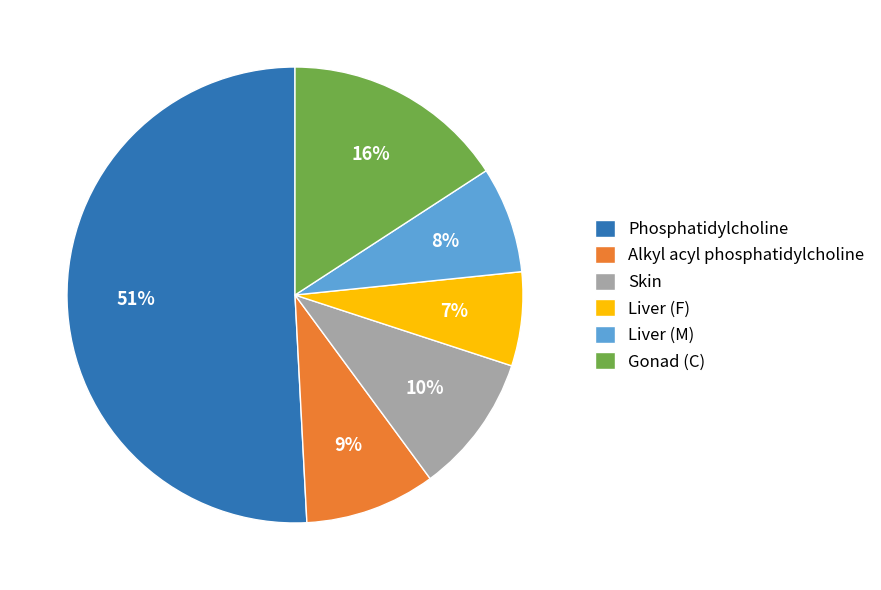

Which category has the biggest portion of the pie?

Phosphatidylcholine